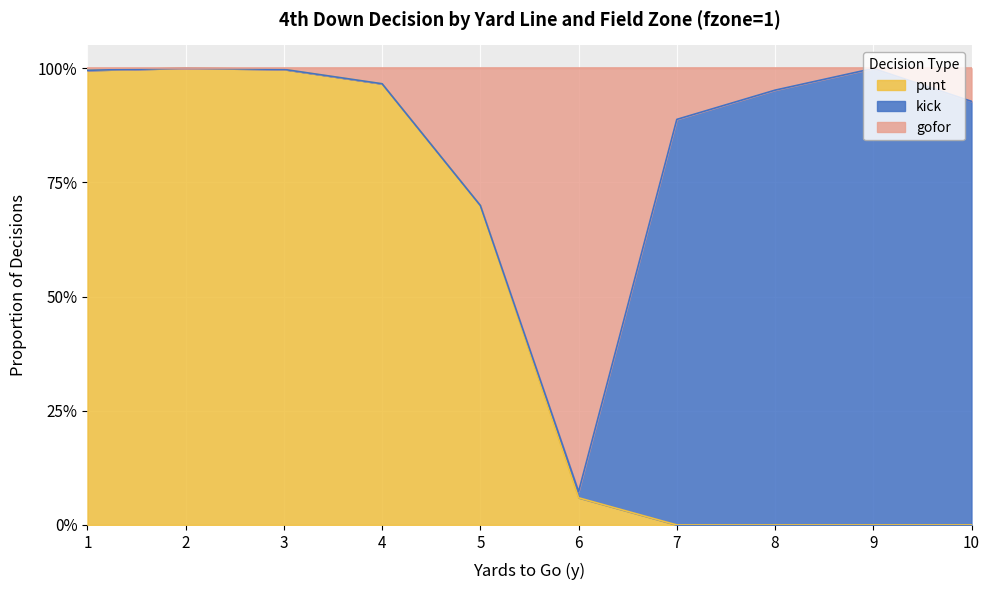

What are all the series names shown in the legend?

punt, kick, gofor